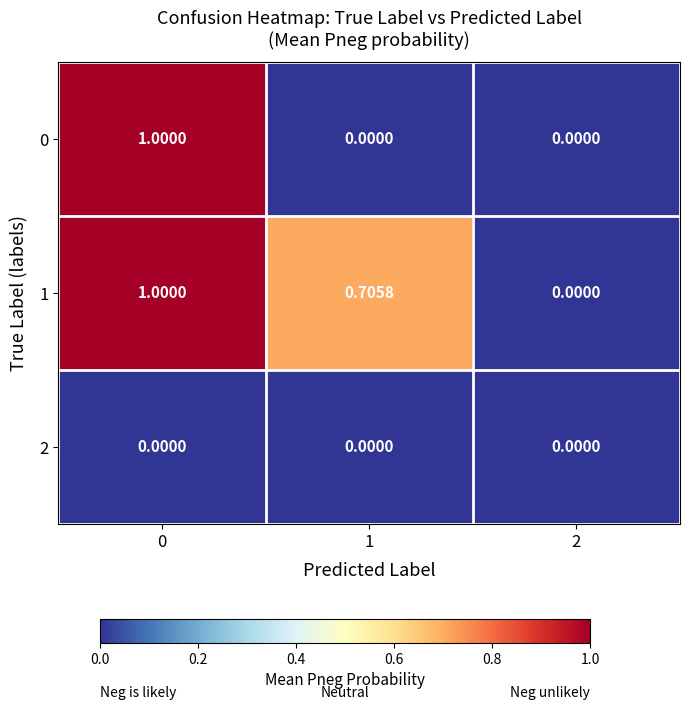

Is the value of 0 at 2 greater than the value of 1 at 1?

No